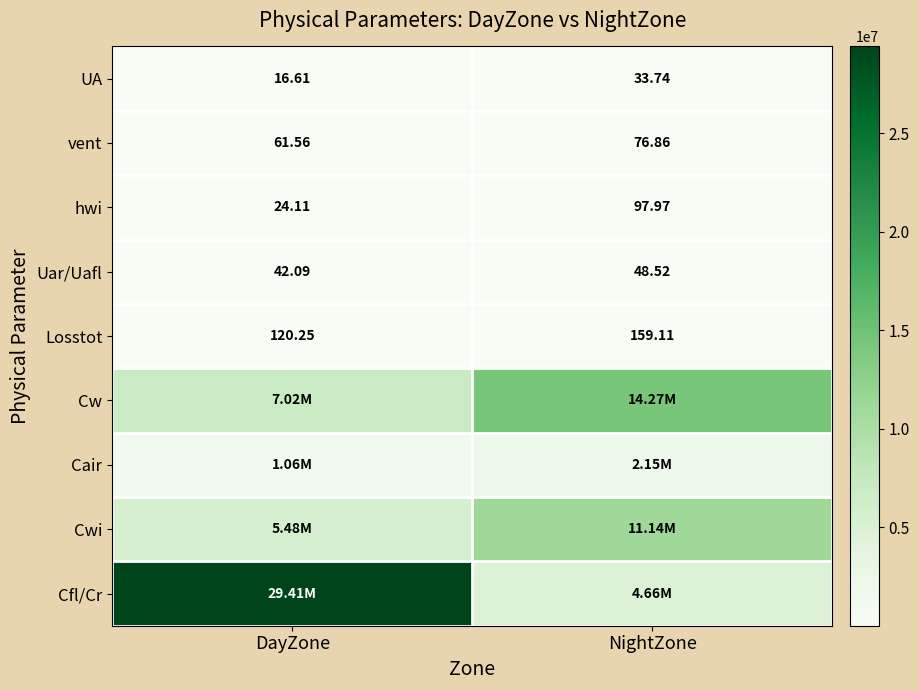

What is the difference between the maximum and minimum values in the Uar/Uafl series?

6.4